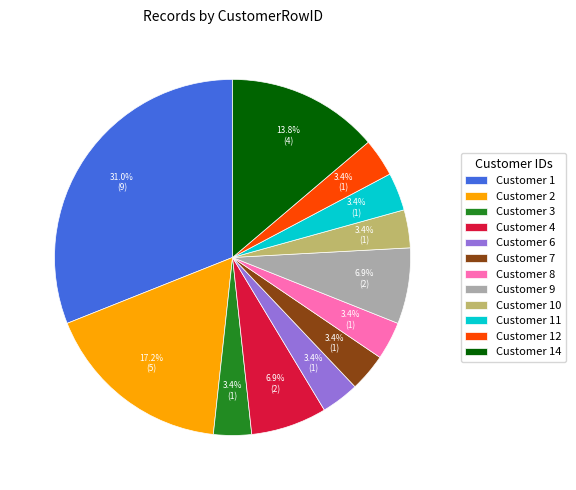

Between Customer 14 and Customer 4, which is larger?

Customer 14